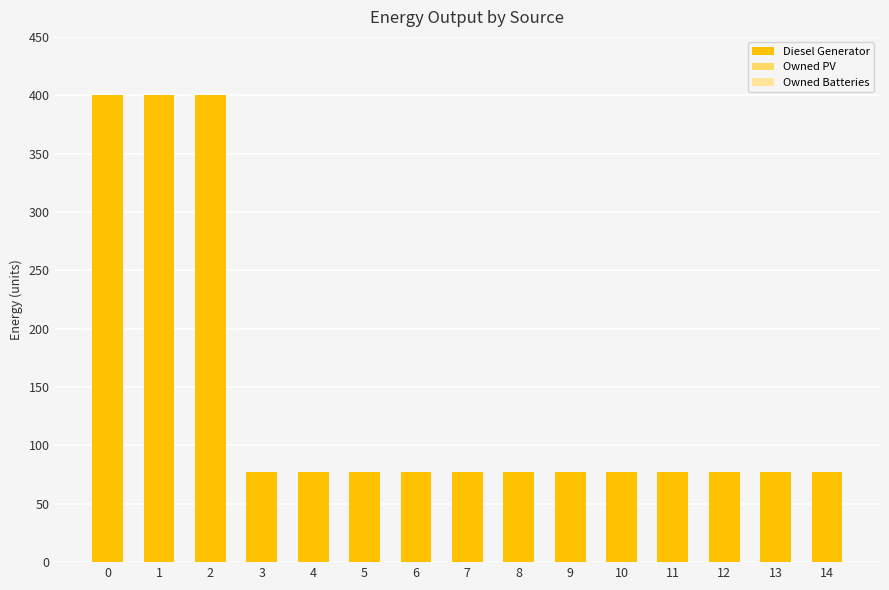

What is the minimum value shown in the chart?

77.0